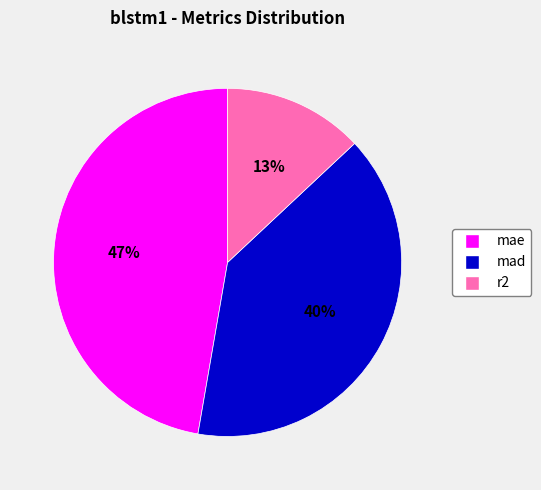

To the nearest percent, what is the combined percentage of r2 and mad?

53%